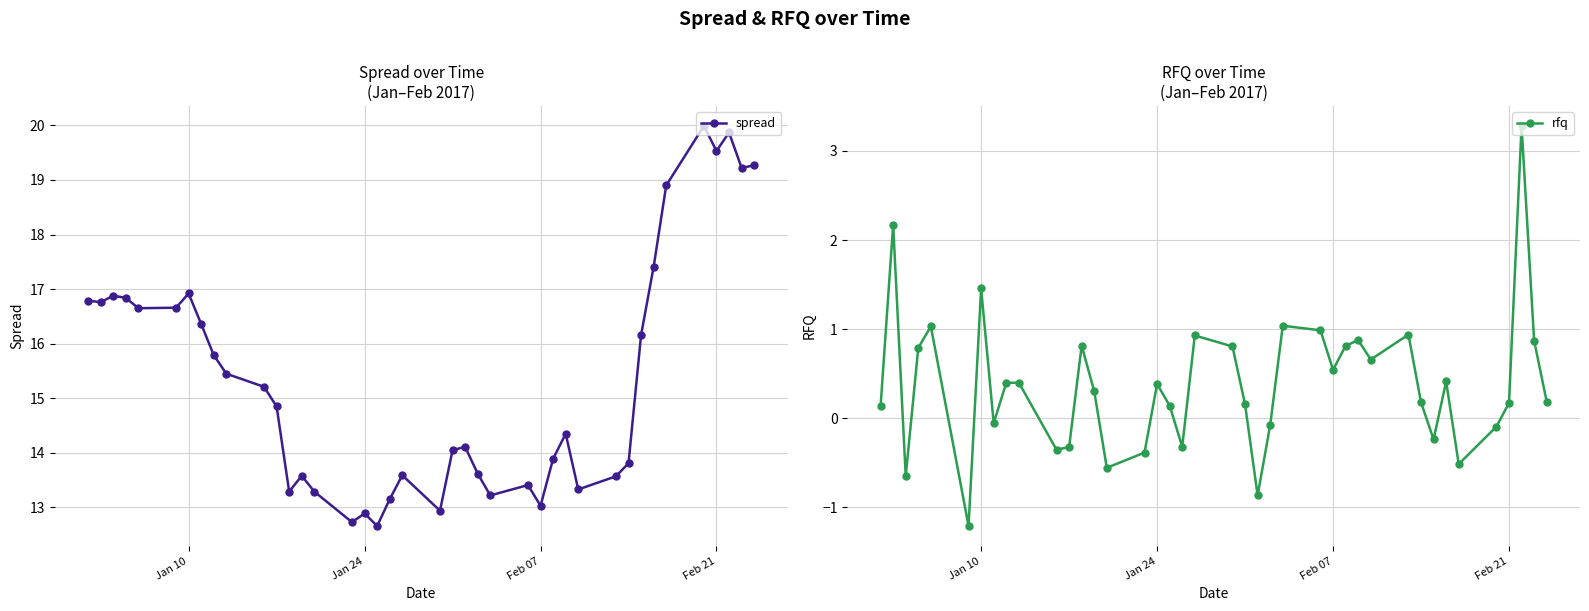

Reading right to left, list all the values displayed in this chart.

spread: 19.3	19.2	19.9	19.5	20.0	18.9	17.4	16.2	13.8	13.6	13.3	14.3	13.9	13.0	13.4	13.2	13.6	14.1	14.1	12.9	13.6	13.2	12.7	12.9	12.7	13.3	13.6	13.3	14.8	15.2	15.4	15.8	16.4	16.9	16.7	16.6	16.8	16.9	16.8	16.8
rfq: 0.2	0.9	3.3	0.2	-0.1	-0.5	0.4	-0.2	0.2	0.9	0.7	0.9	0.8	0.5	1.0	1.0	-0.1	-0.9	0.2	0.8	0.9	-0.3	0.1	0.4	-0.4	-0.6	0.3	0.8	-0.3	-0.4	0.4	0.4	-0.1	1.5	-1.2	1.0	0.8	-0.6	2.2	0.1